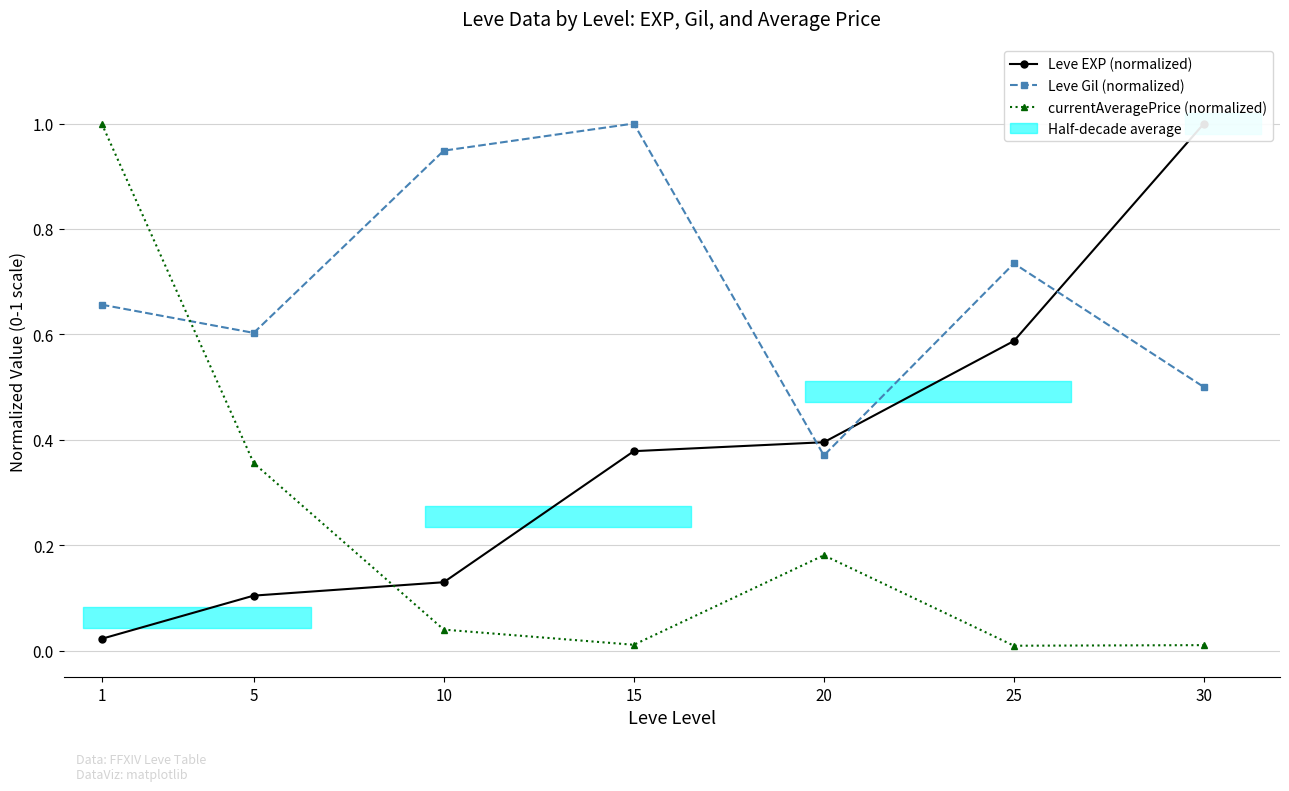

Does the chart have visible grid lines?

Yes